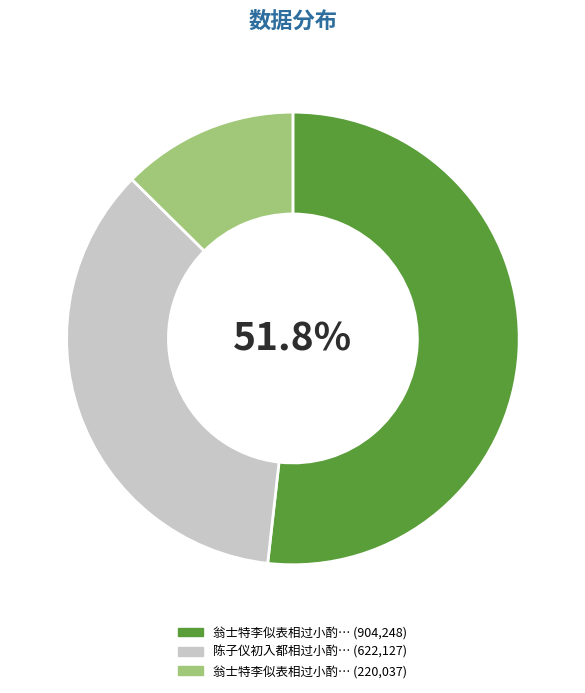

Does any single category account for the majority?

Yes